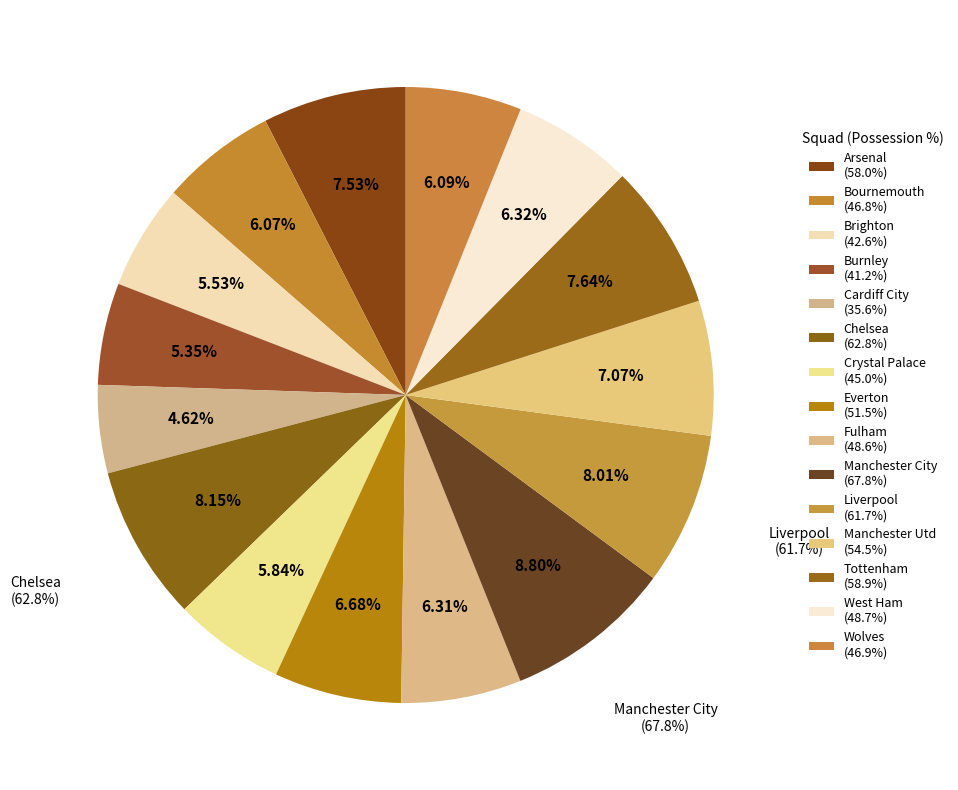

What percentage do Burnley and Arsenal together represent?

12.9%